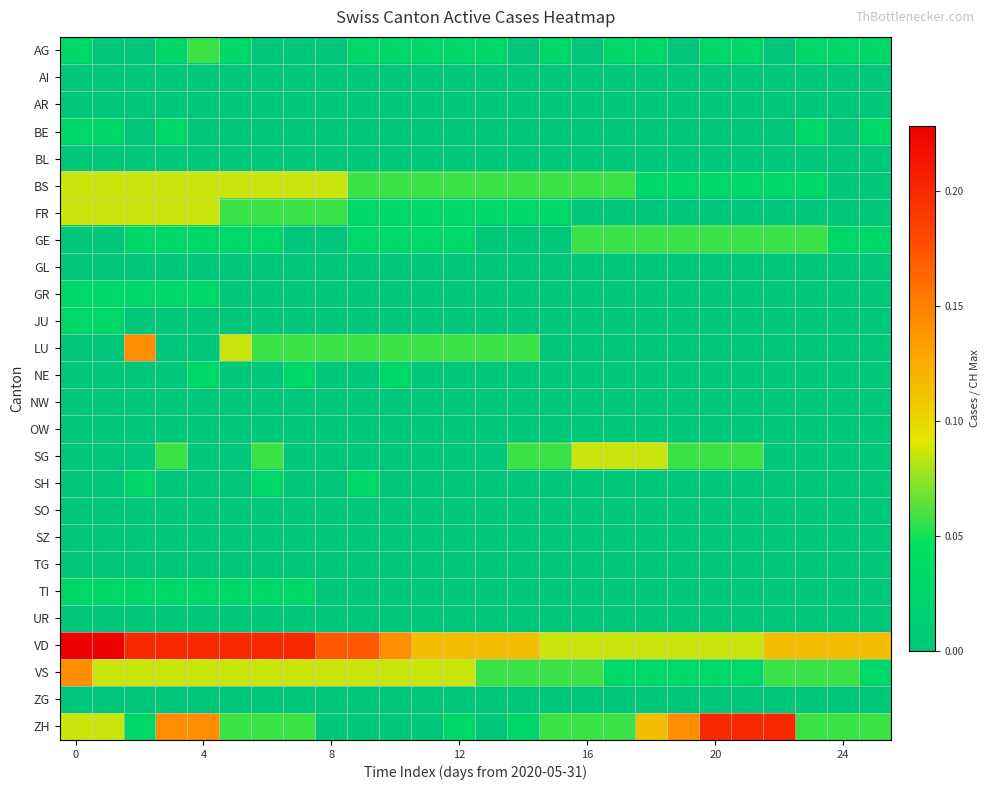

Which series has the largest total across all categories?

VD